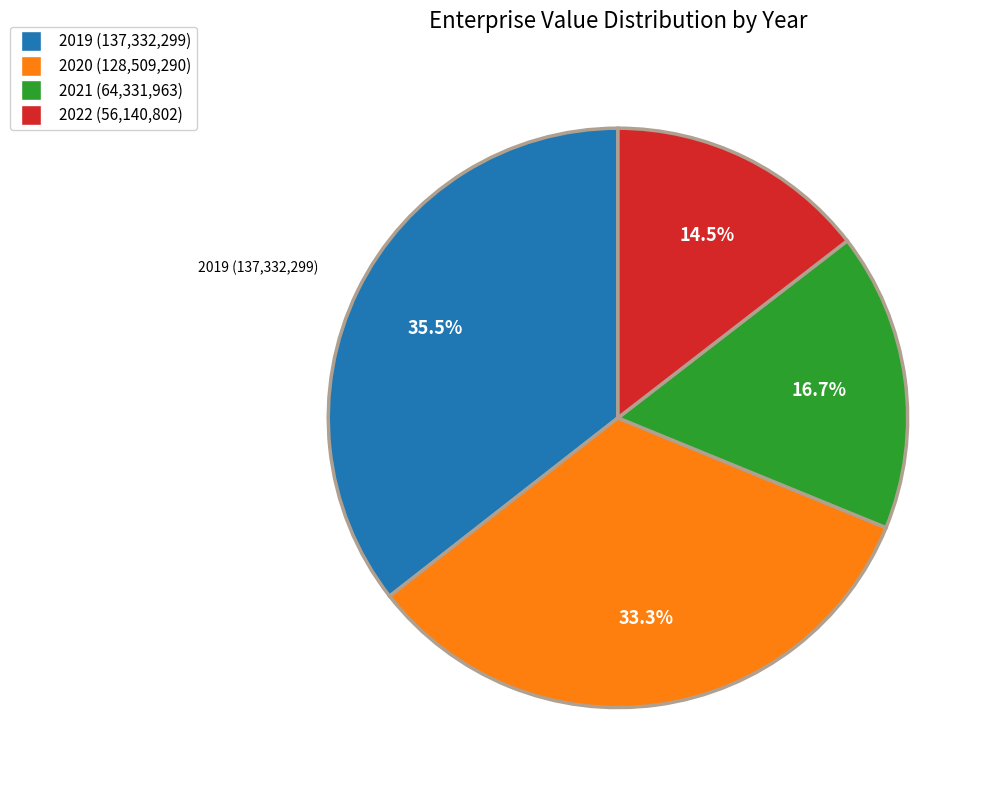

What percentage is the 2020 slice, to the nearest percent?

33%